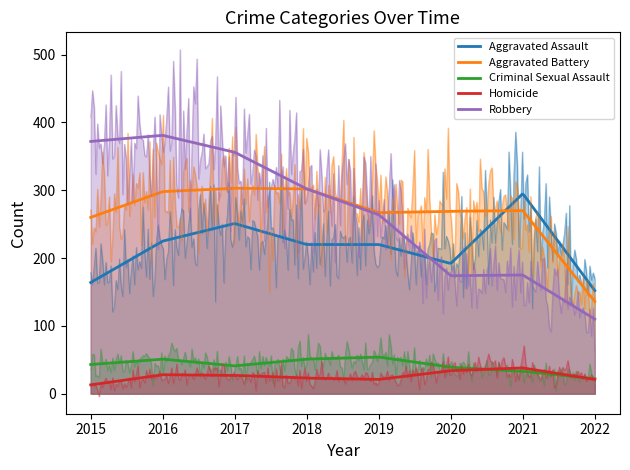

List the series in order of their peak value, highest first.

Robbery, Aggravated Battery, Aggravated Assault, Criminal Sexual Assault, Homicide